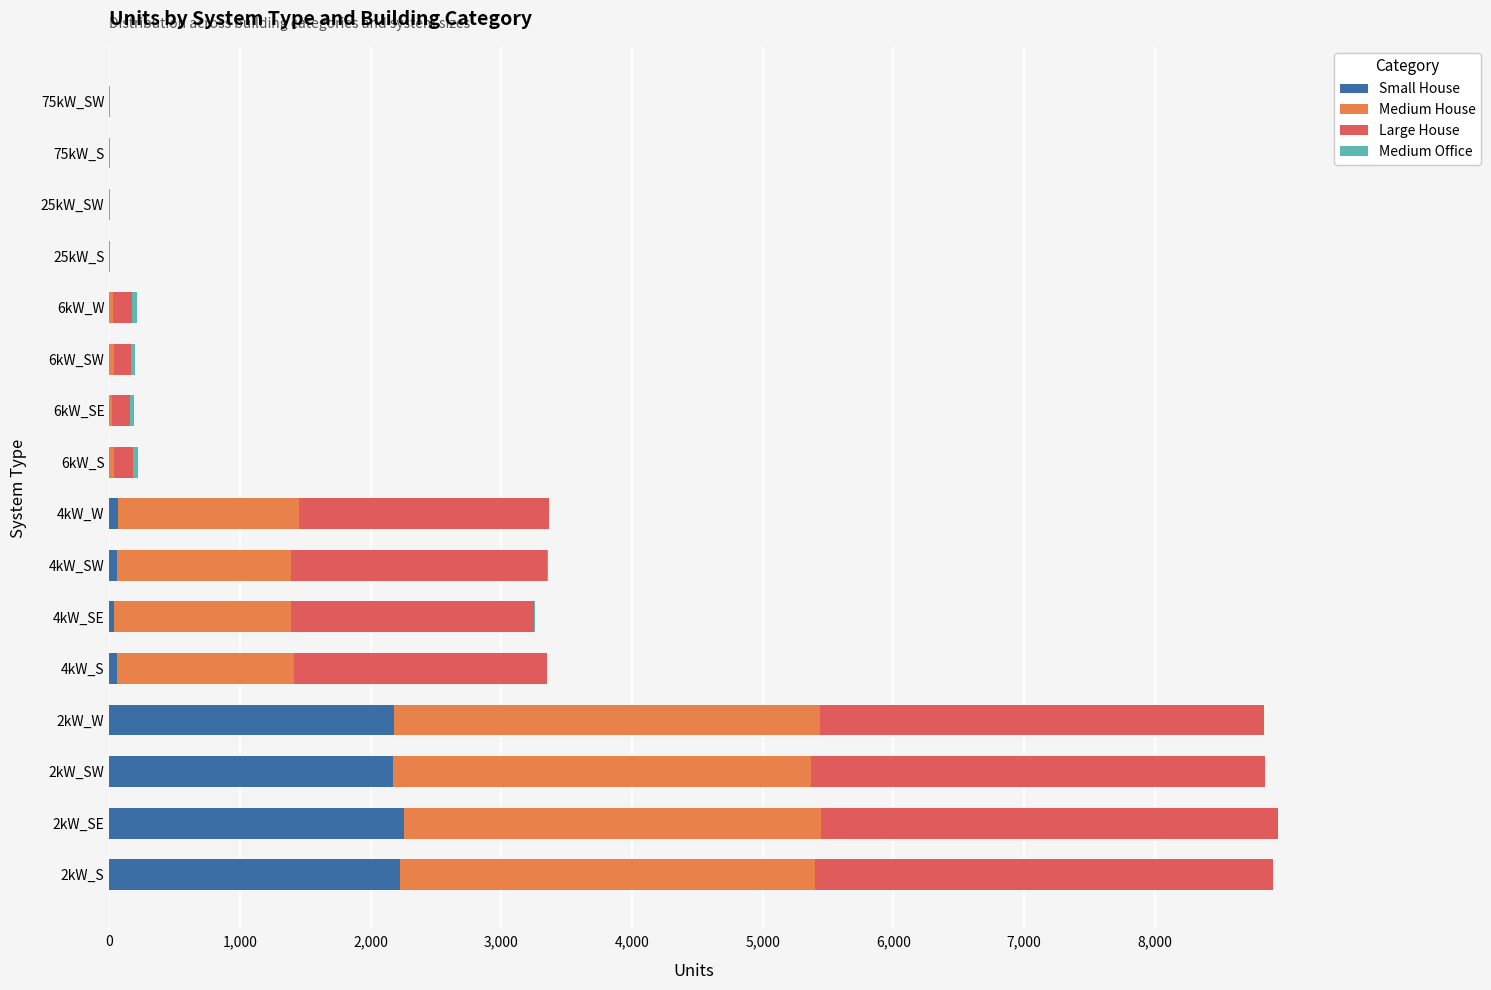

What is the maximum value for Small House?

2252